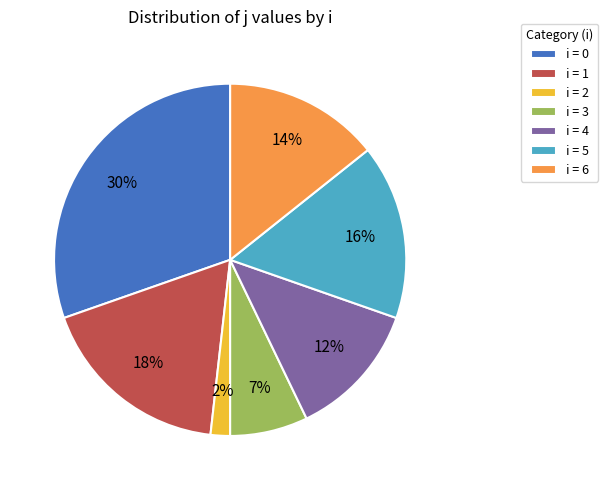

Rank the categories by value from highest to lowest.

i = 0, i = 1, i = 5, i = 6, i = 4, i = 3, i = 2